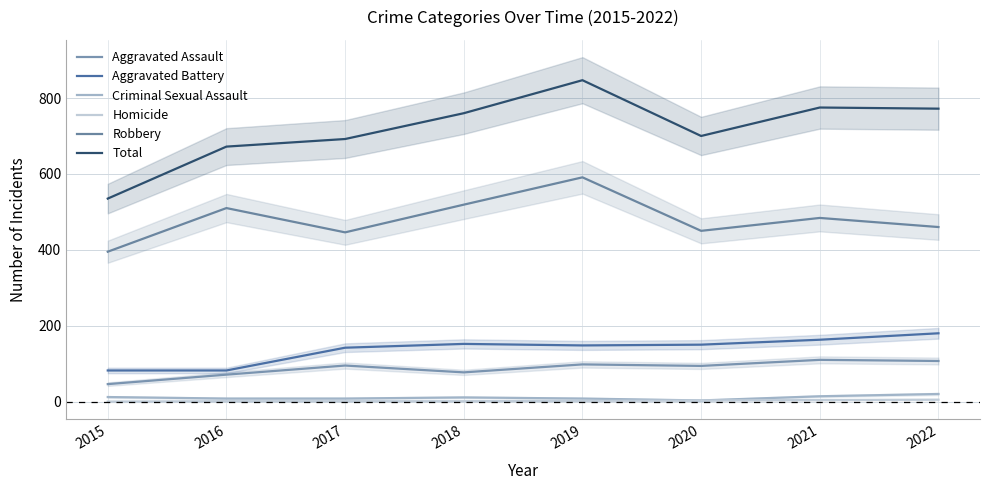

Which category has the highest value in the Aggravated Assault series?

2021